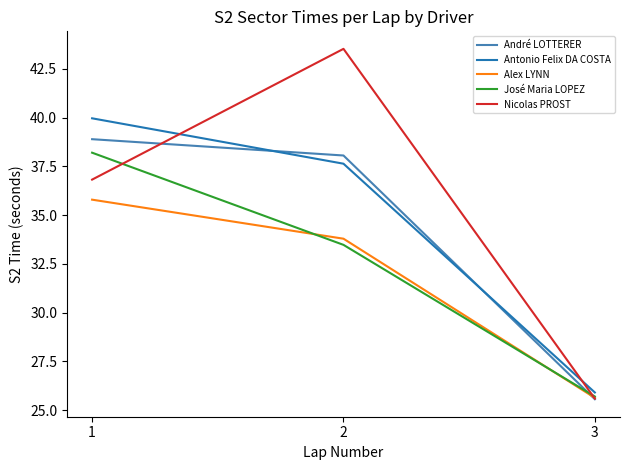

Reading right to left, extract all data points from this chart.

André LOTTERER: 3=25.6	2=38.1	1=38.9
Antonio Felix DA COSTA: 3=25.9	2=37.6	1=40.0
Alex LYNN: 3=25.6	2=33.8	1=35.8
José Maria LOPEZ: 3=25.7	2=33.5	1=38.2
Nicolas PROST: 3=25.6	2=43.5	1=36.8